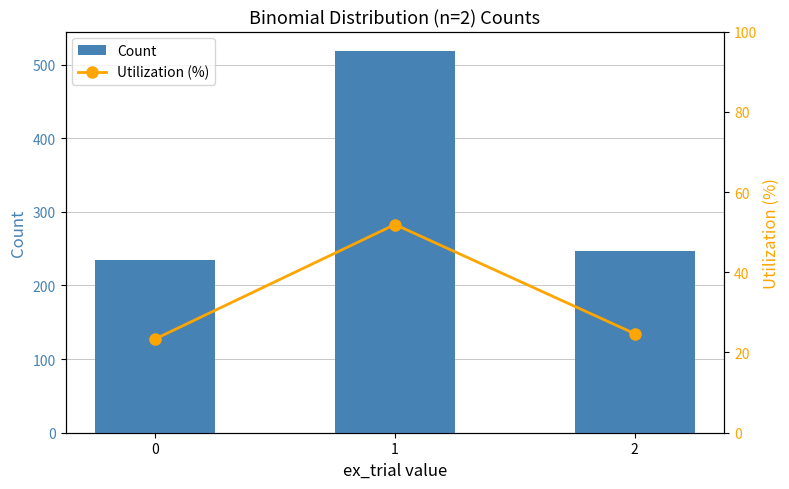

Between 0 and 2, which is larger?

2